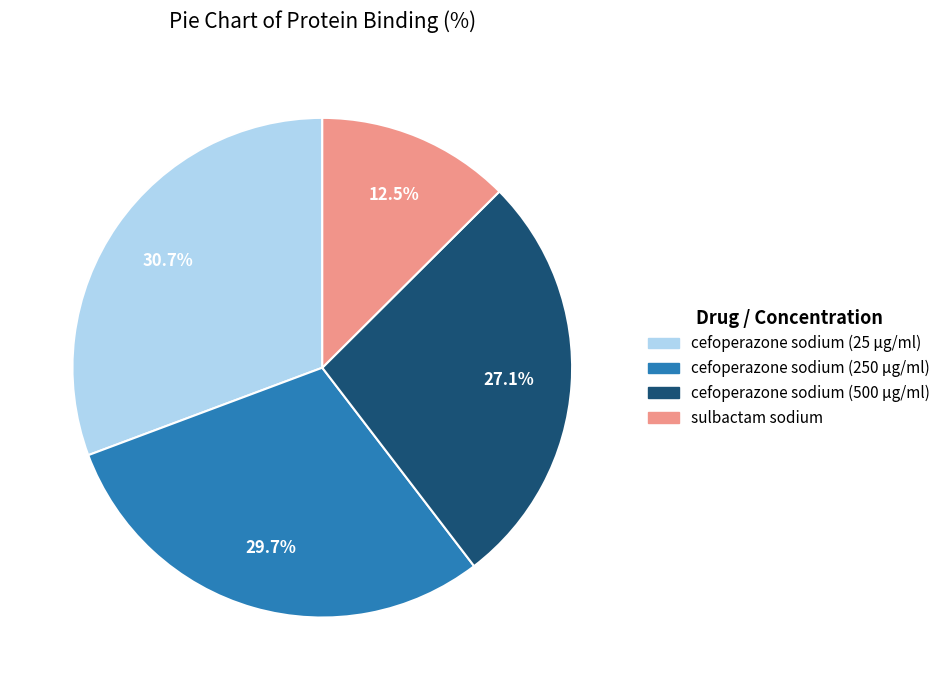

Is it true that sulbactam sodium is 18% of the pie?

False